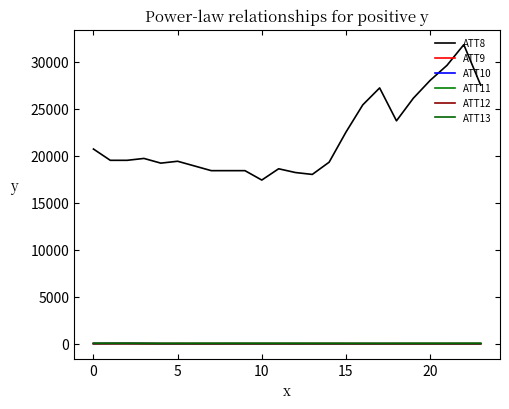

At which category is the sum across all series the highest?

22